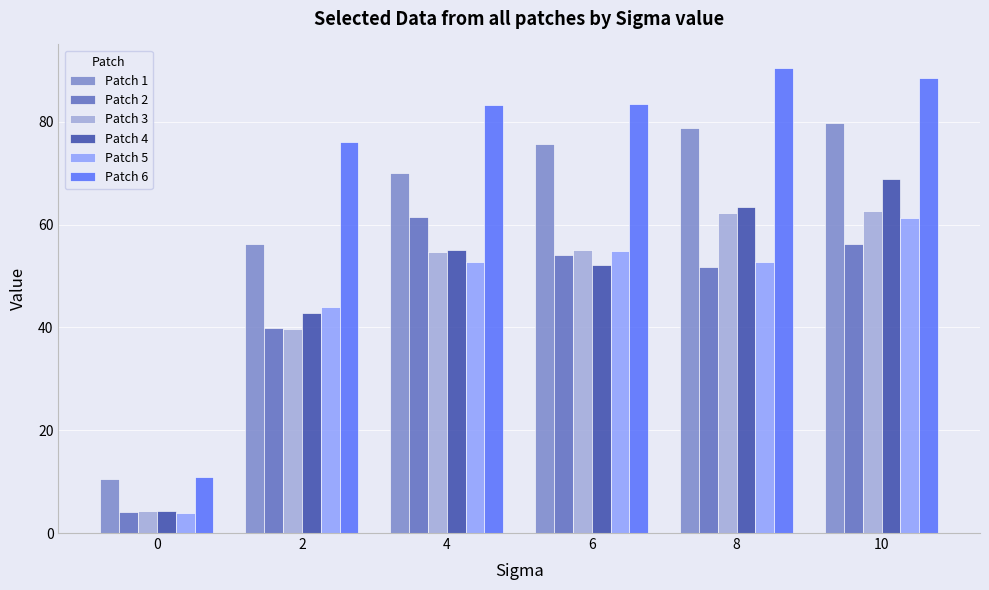

At which label does Patch 5 first exceed 52?

4